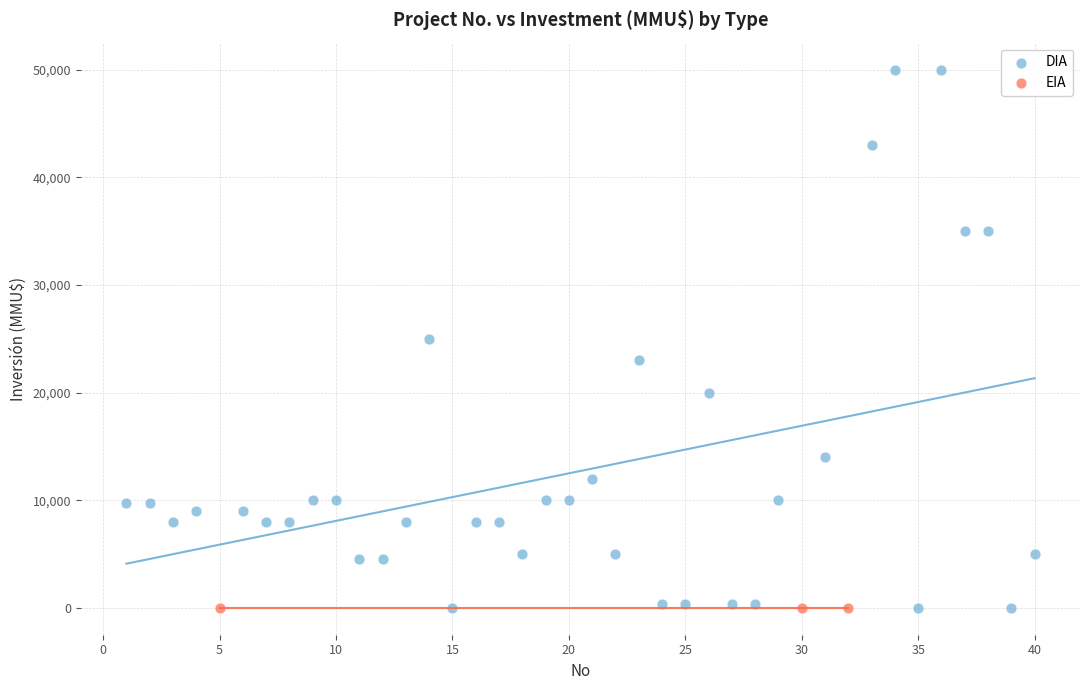

Which series reaches the maximum Y coordinate?

DIA